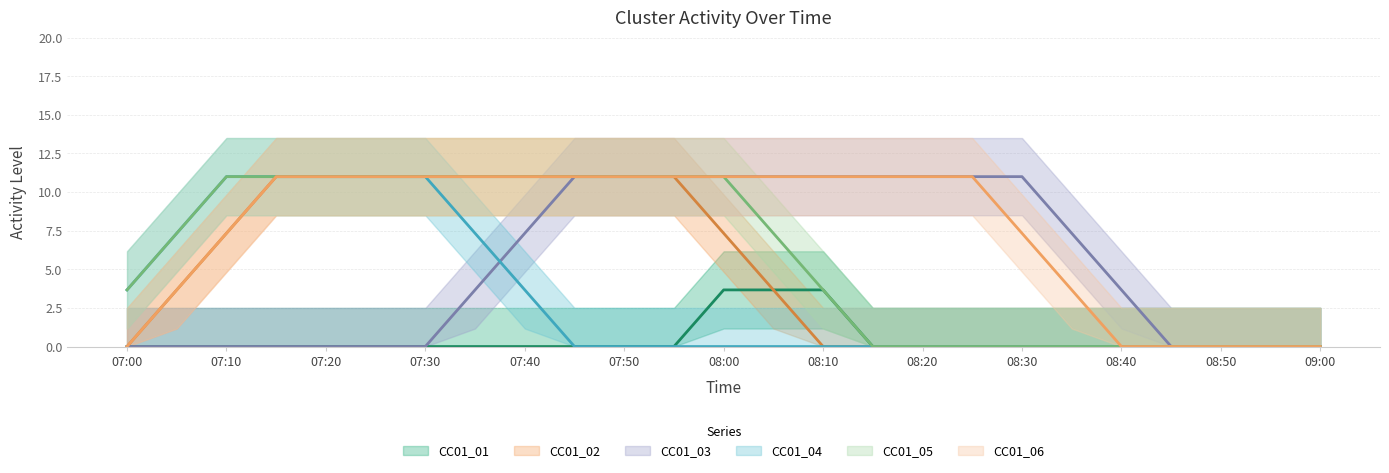

What is the label of the 23rd point from the right?

07:10